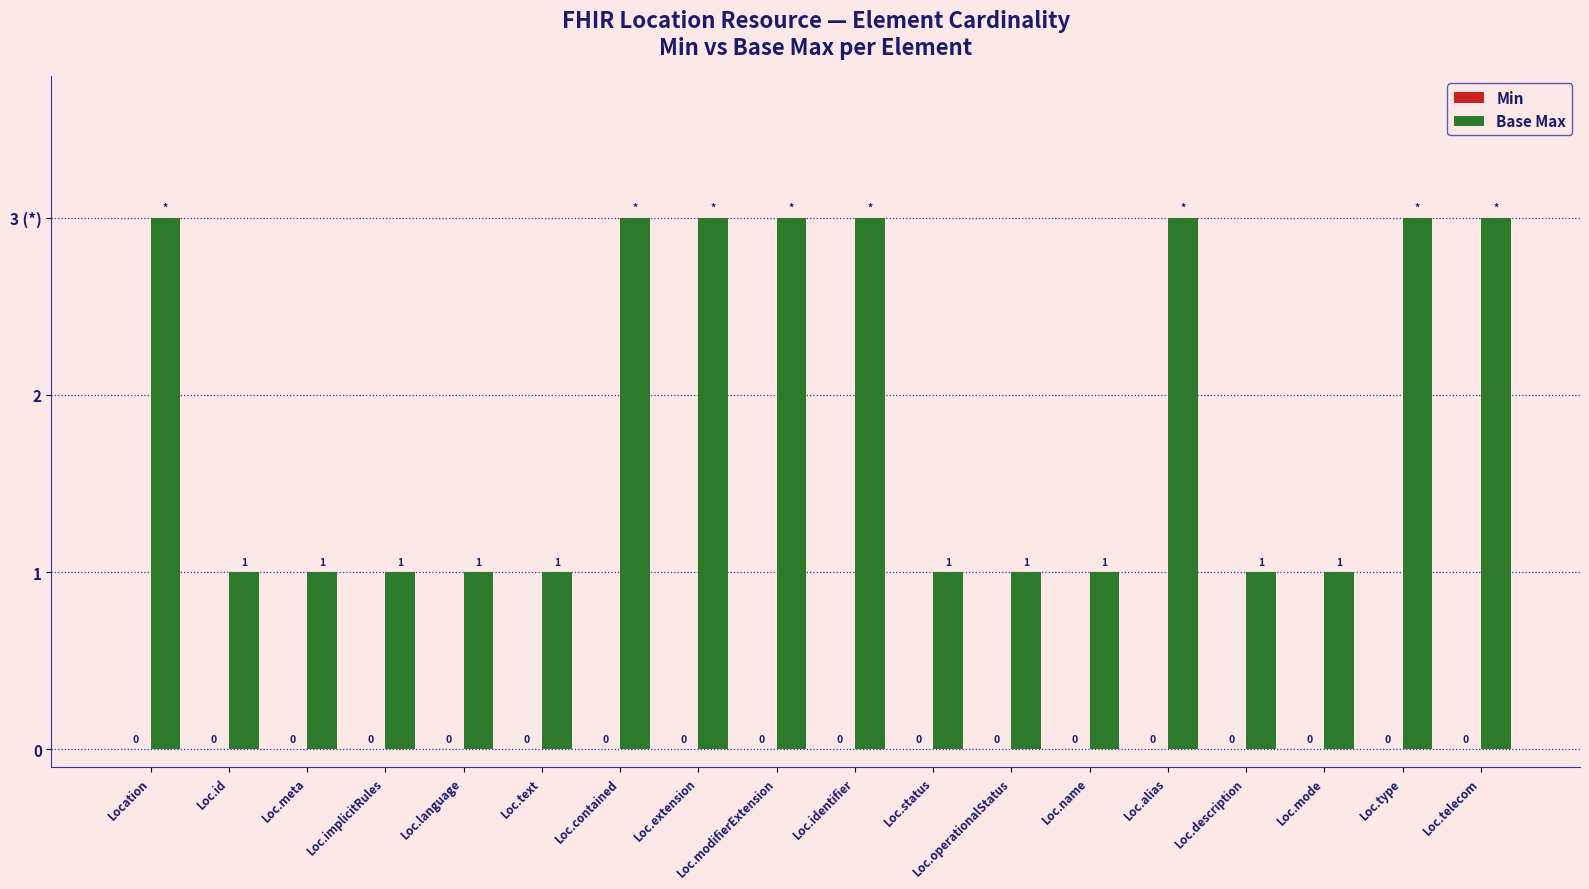

Reading left to right, list all the values displayed in this chart.

Min: Location=0	Loc.id=0	Loc.meta=0	Loc.implicitRules=0	Loc.language=0	Loc.text=0	Loc.contained=0	Loc.extension=0	Loc.modifierExtension=0	Loc.identifier=0	Loc.status=0	Loc.operationalStatus=0	Loc.name=0	Loc.alias=0	Loc.description=0	Loc.mode=0	Loc.type=0	Loc.telecom=0
Base Max: Location=3	Loc.id=1	Loc.meta=1	Loc.implicitRules=1	Loc.language=1	Loc.text=1	Loc.contained=3	Loc.extension=3	Loc.modifierExtension=3	Loc.identifier=3	Loc.status=1	Loc.operationalStatus=1	Loc.name=1	Loc.alias=3	Loc.description=1	Loc.mode=1	Loc.type=3	Loc.telecom=3